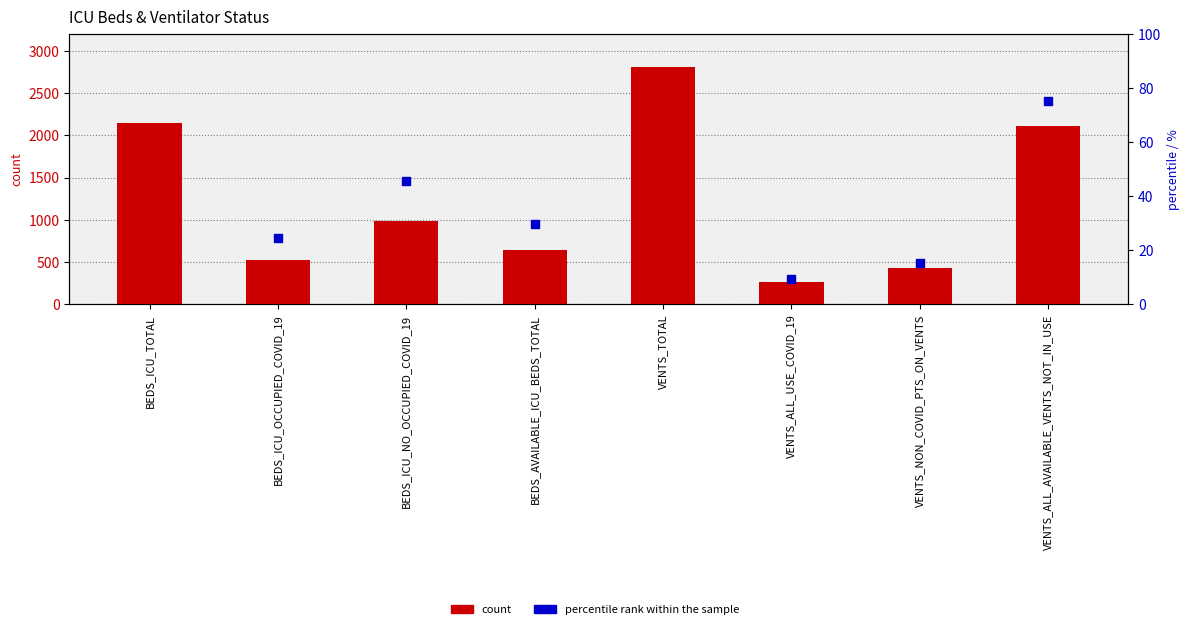

Which has a higher value, VENTS_ALL_AVAILABLE_VENTS_NOT_IN_USE or BEDS_ICU_NO_OCCUPIED_COVID_19?

VENTS_ALL_AVAILABLE_VENTS_NOT_IN_USE